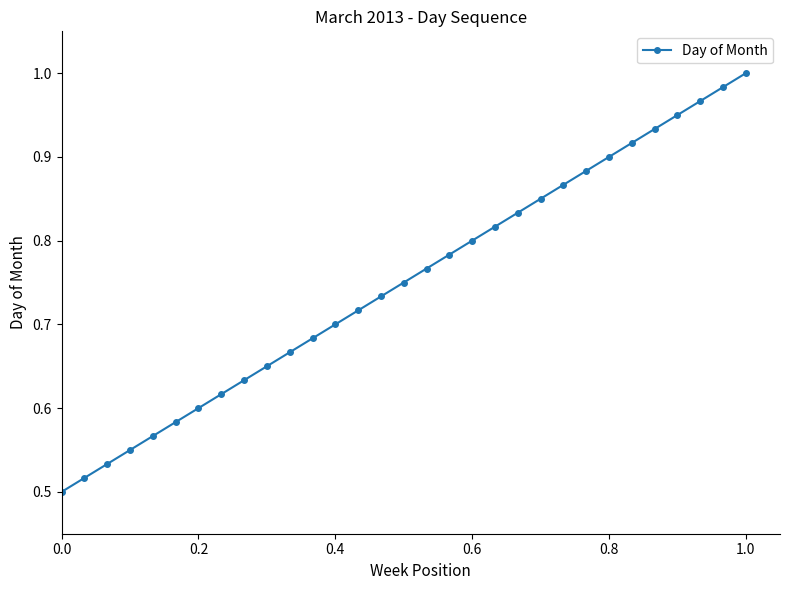

True or false: the data has more than 1 interior local peaks.

False